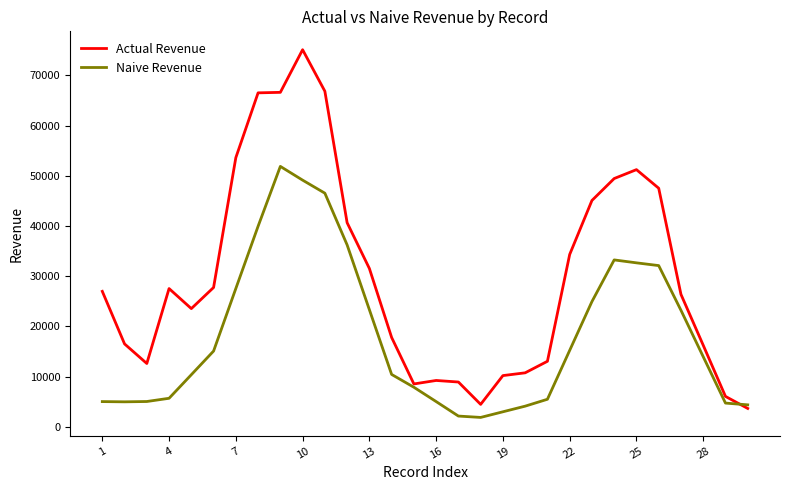

What is the smallest value displayed?

1862.8